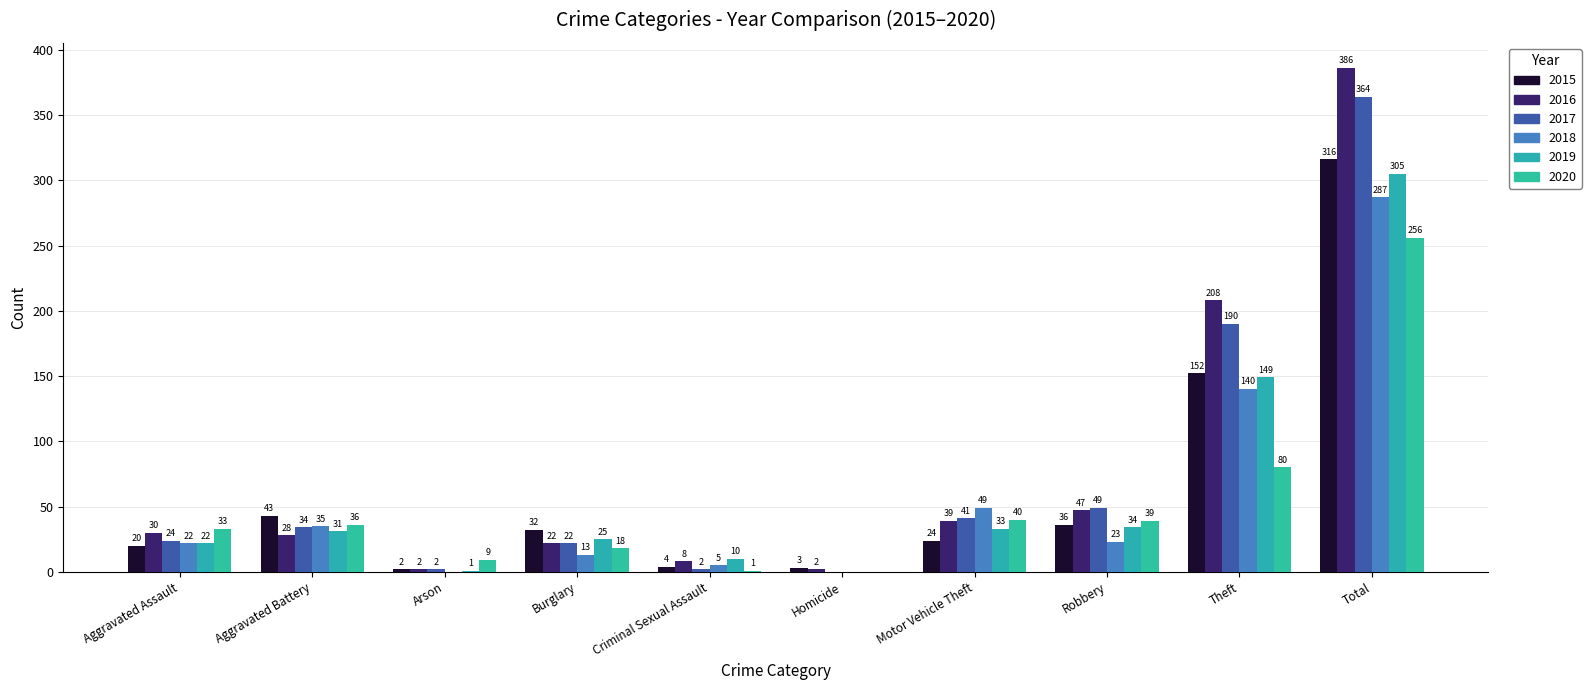

Reading left to right, what are all the values shown in this chart?

2015: 20	43	2	32	4	3	24	36	152	316
2016: 30	28	2	22	8	2	39	47	208	386
2017: 24	34	2	22	2	0	41	49	190	364
2018: 22	35	0	13	5	0	49	23	140	287
2019: 22	31	1	25	10	0	33	34	149	305
2020: 33	36	9	18	1	0	40	39	80	256